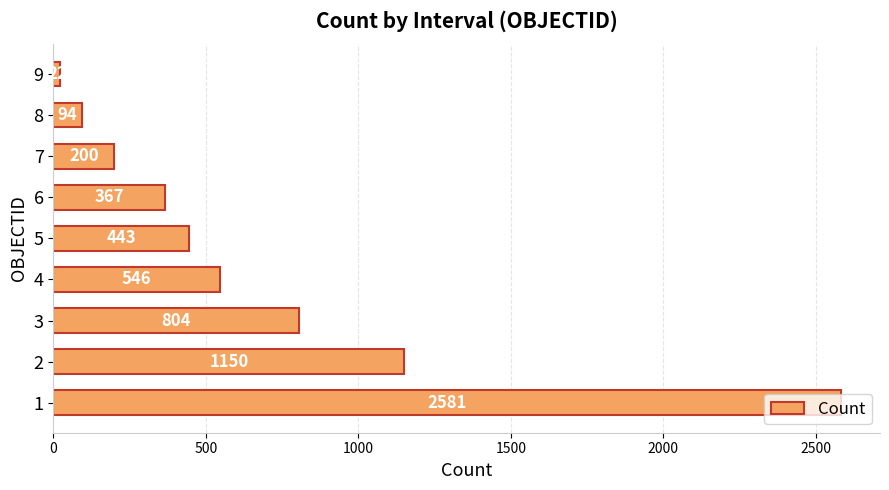

What is the minimum value shown in the chart?

22